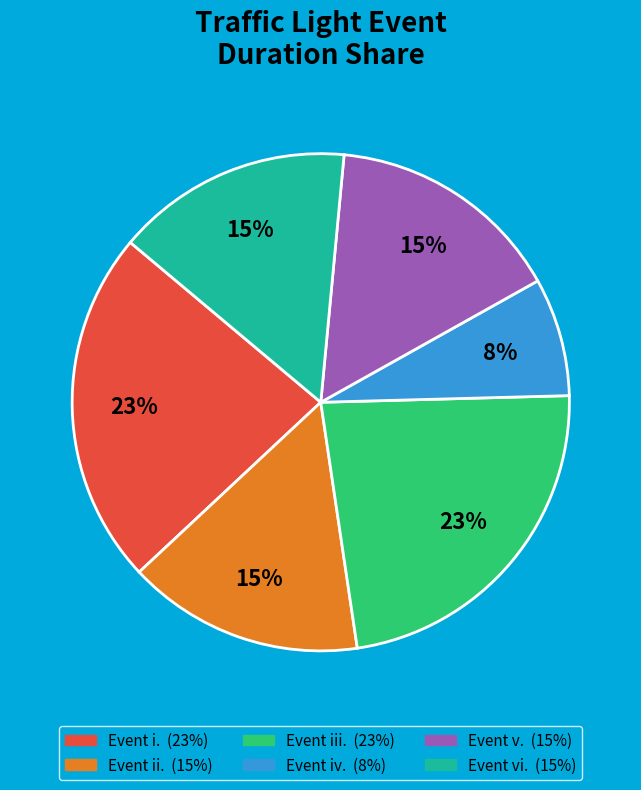

Count the number of slices in the pie.

6